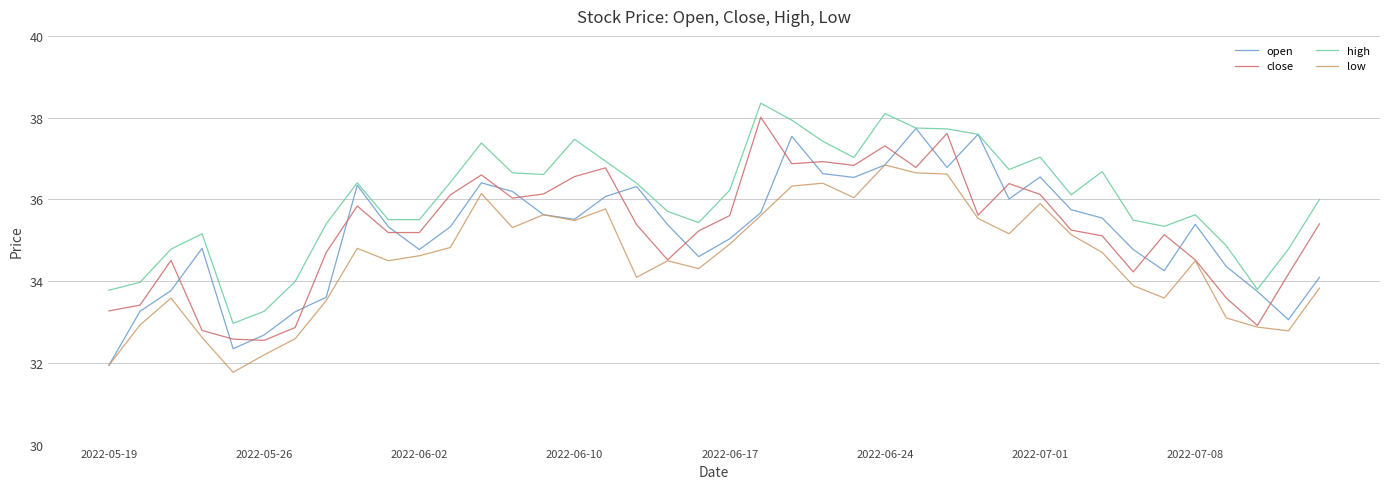

What is the difference between the maximum and minimum values in the close series?

5.5